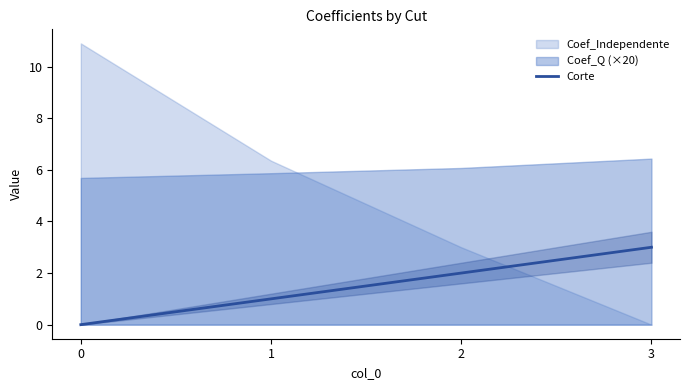

Between 0 and 3, which is larger?

3